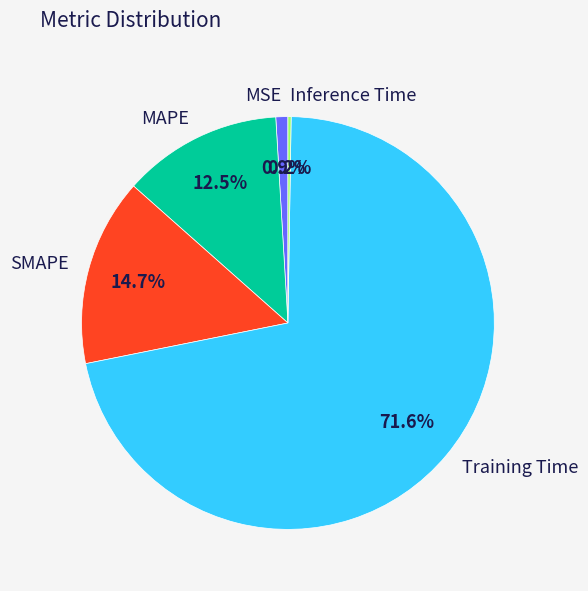

Which has a higher value, Training Time or MAPE?

Training Time